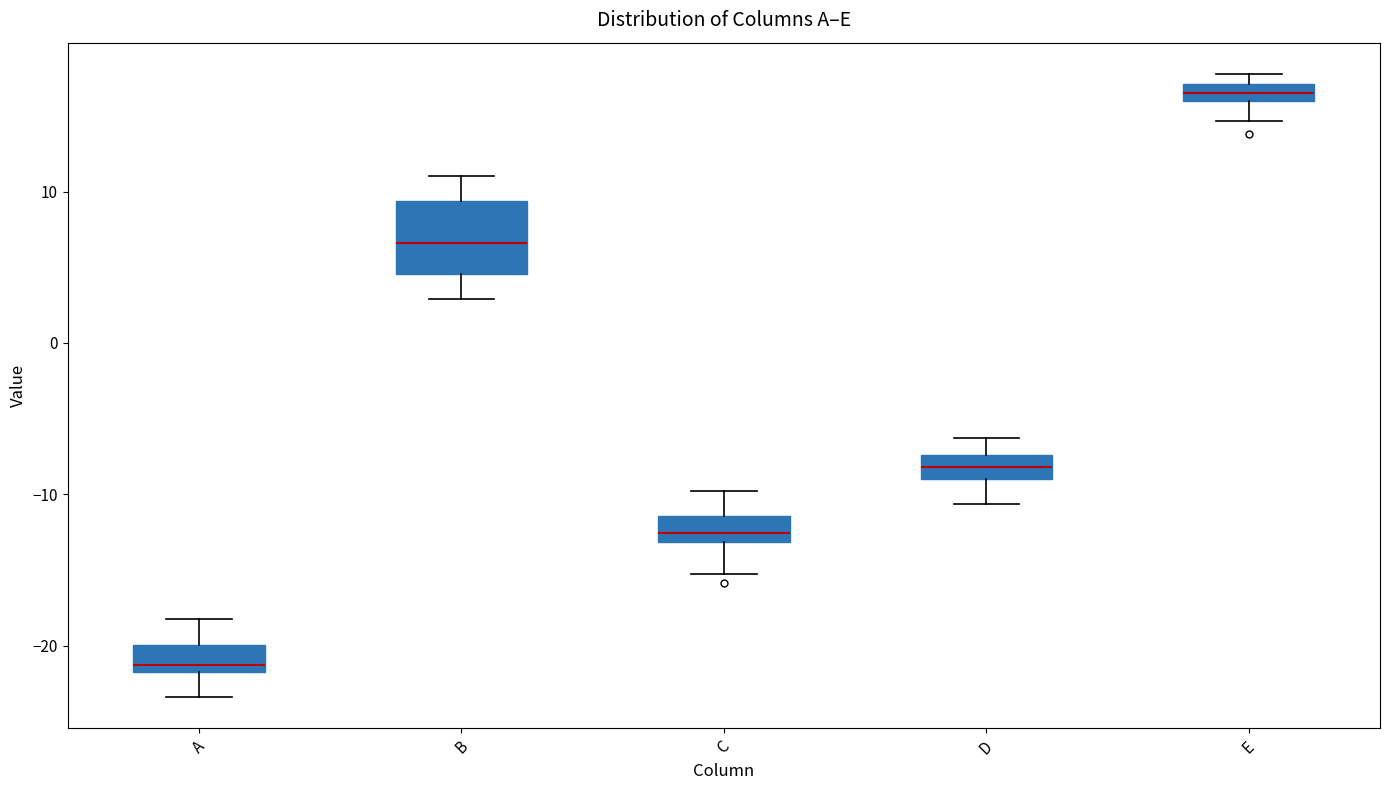

Which box has the lowest median line?

A